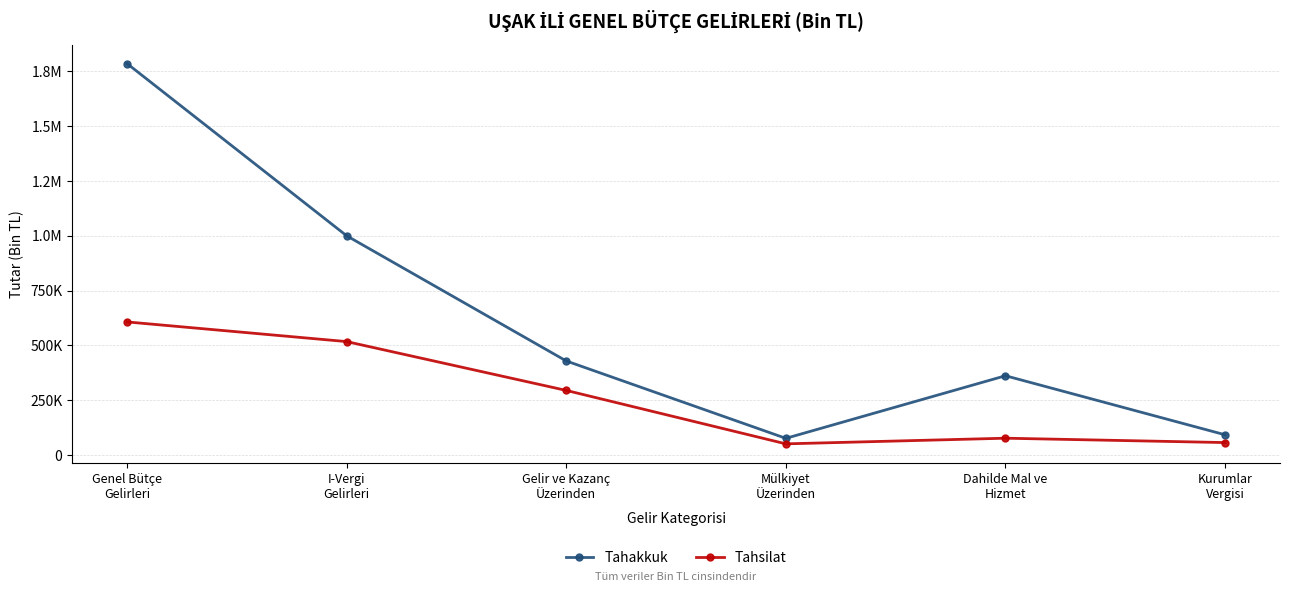

What are all the series names shown in the legend?

Tahakkuk, Tahsilat